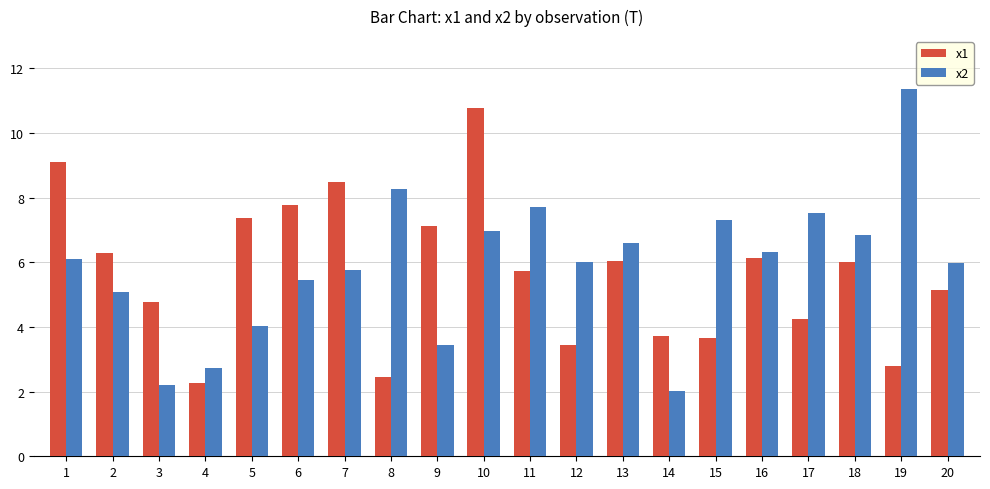

How many data points in x1 are less than 6?

10